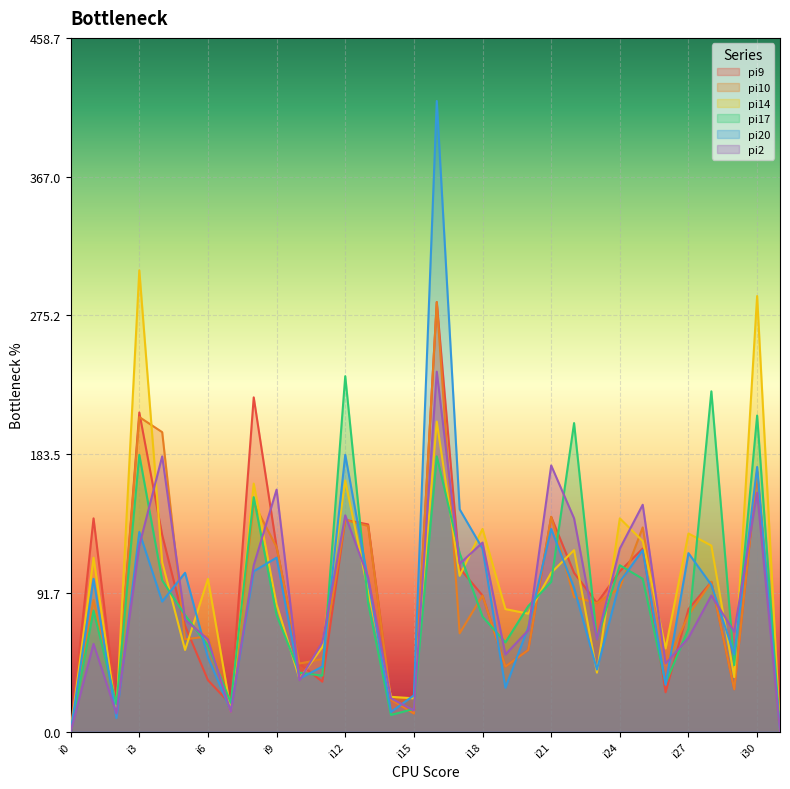

At which category is the sum across all series the highest?

i16